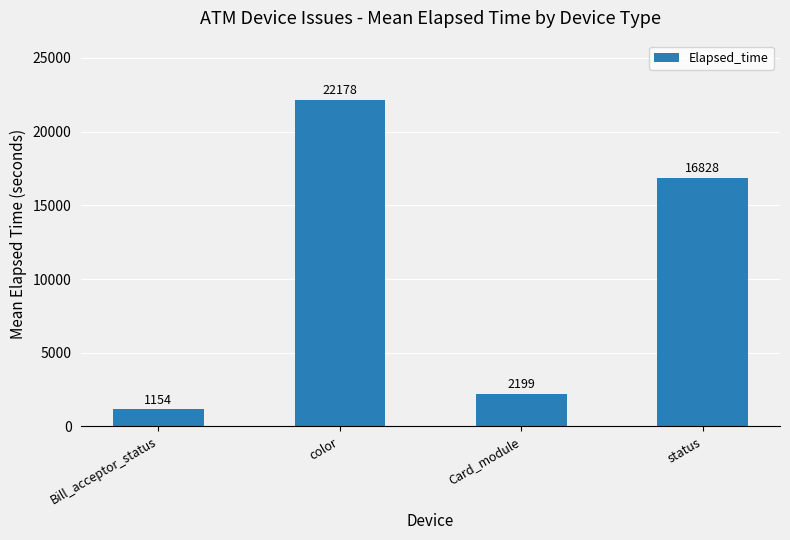

How many distinct data groups are displayed?

1